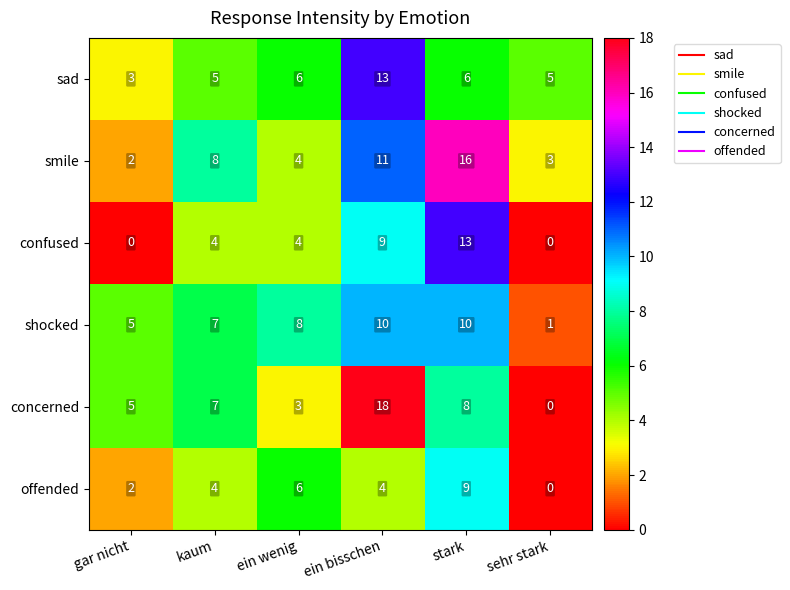

What is the approximate value of sad at ein wenig?

6